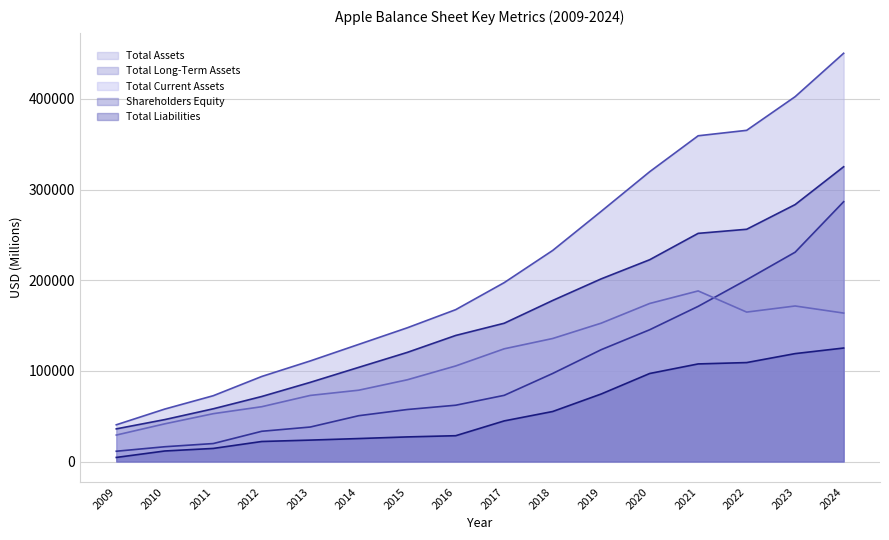

True or false: Total Liabilities and Total Long-Term Assets cross at least once.

False